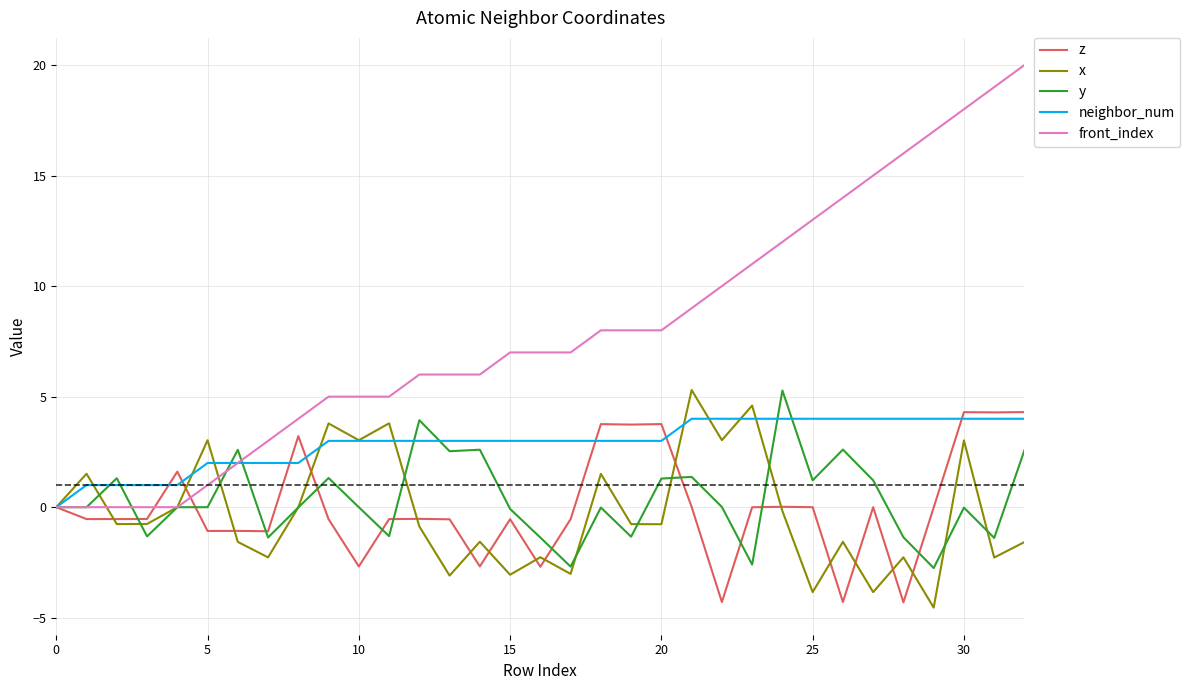

What is the lowest value of the z series?

-4.3